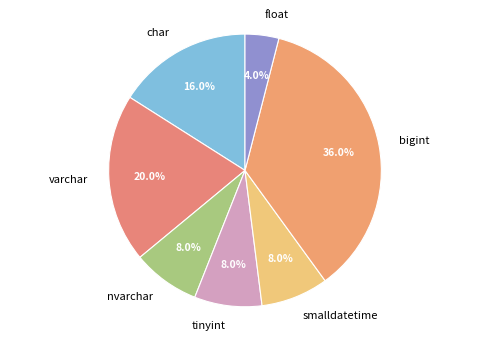

What portion of the pie excludes smalldatetime?

92.0%